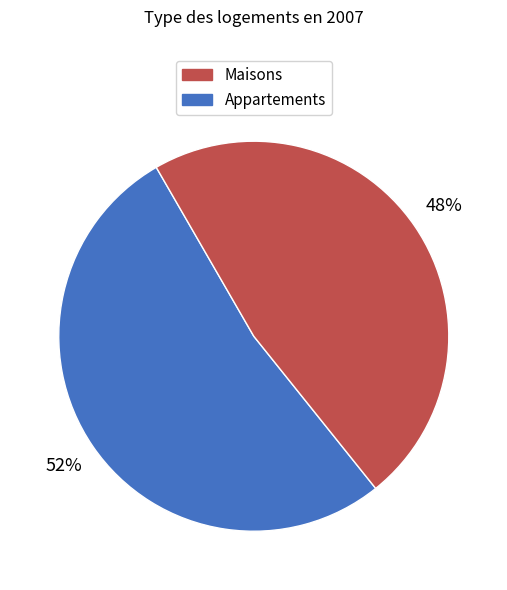

Rank the categories by value from lowest to highest.

Appartements, Maisons